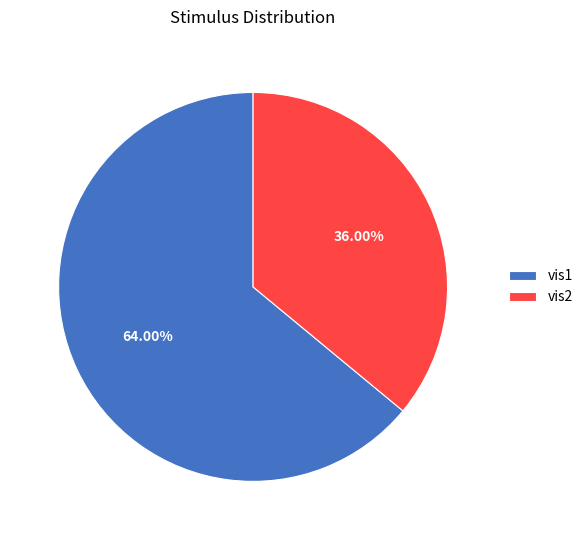

Is vis1 the majority of the pie?

Yes